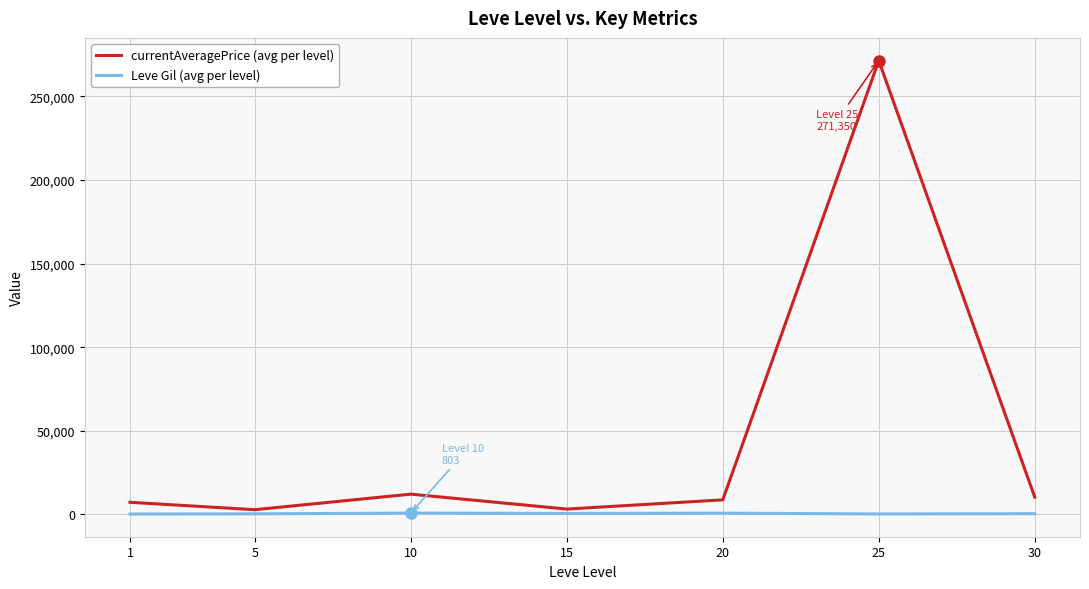

Which series has the widest spread of values?

currentAveragePrice (avg per level)